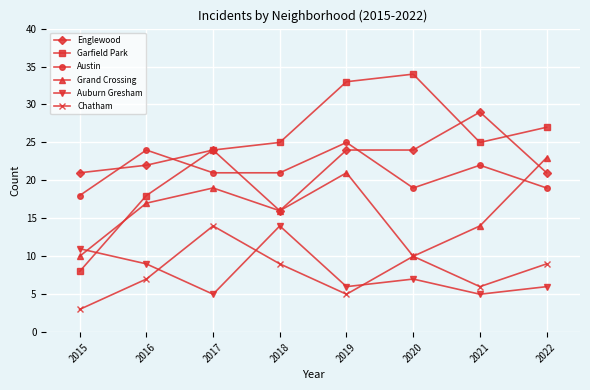

Which series has the largest total across all categories?

Garfield Park